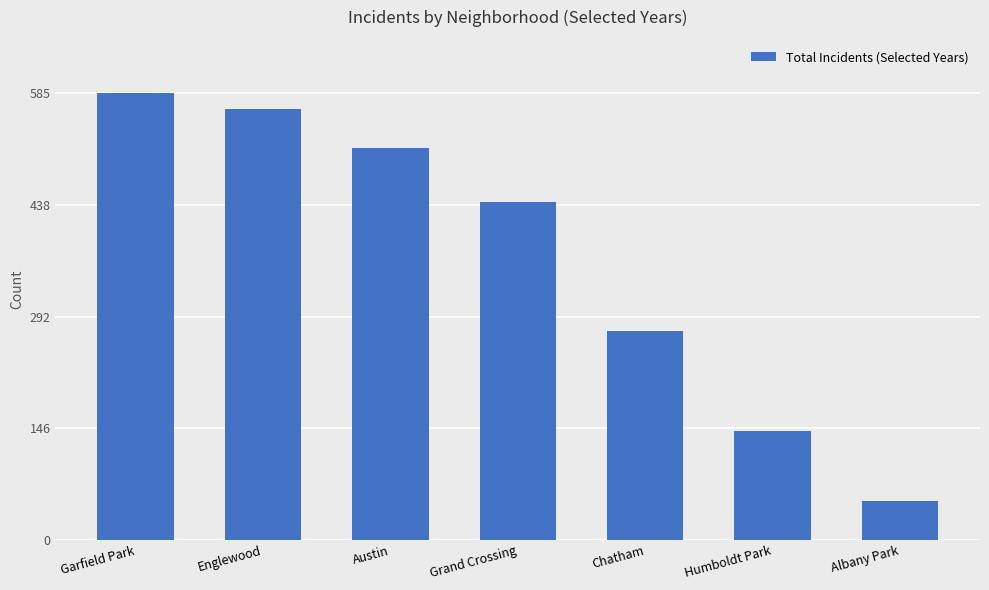

Does the chart contain stacked bars?

No